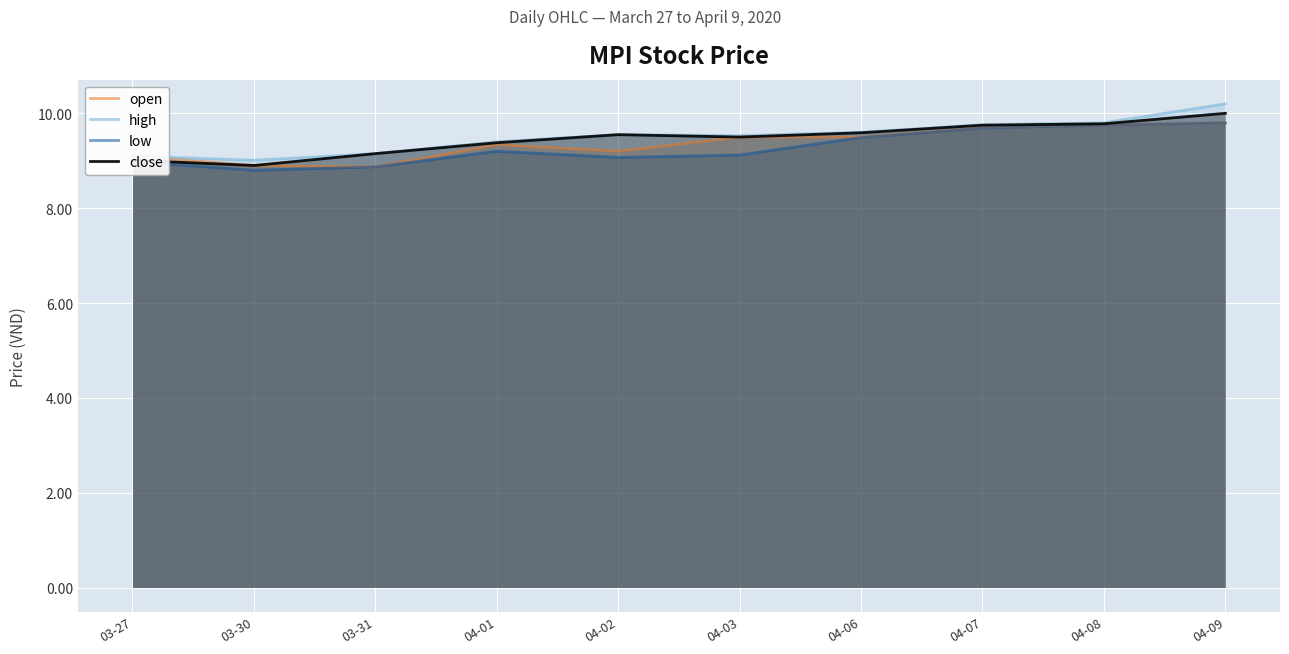

Rank the categories by close value from lowest to highest.

03-30, 03-27, 03-31, 04-01, 04-03, 04-02, 04-06, 04-07, 04-08, 04-09